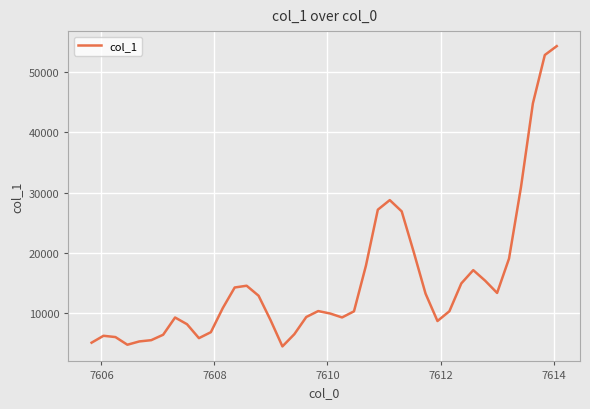

What is the maximum value shown in the chart?

54205.0